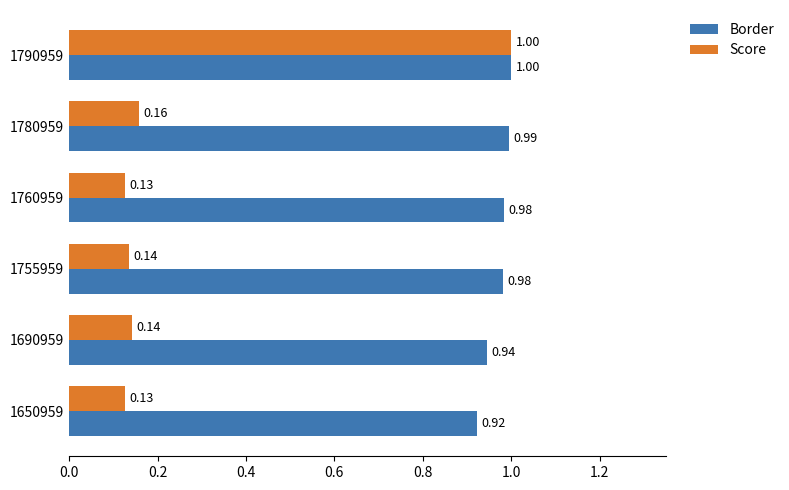

List the series in order of their overall mean, highest first.

Border, Score